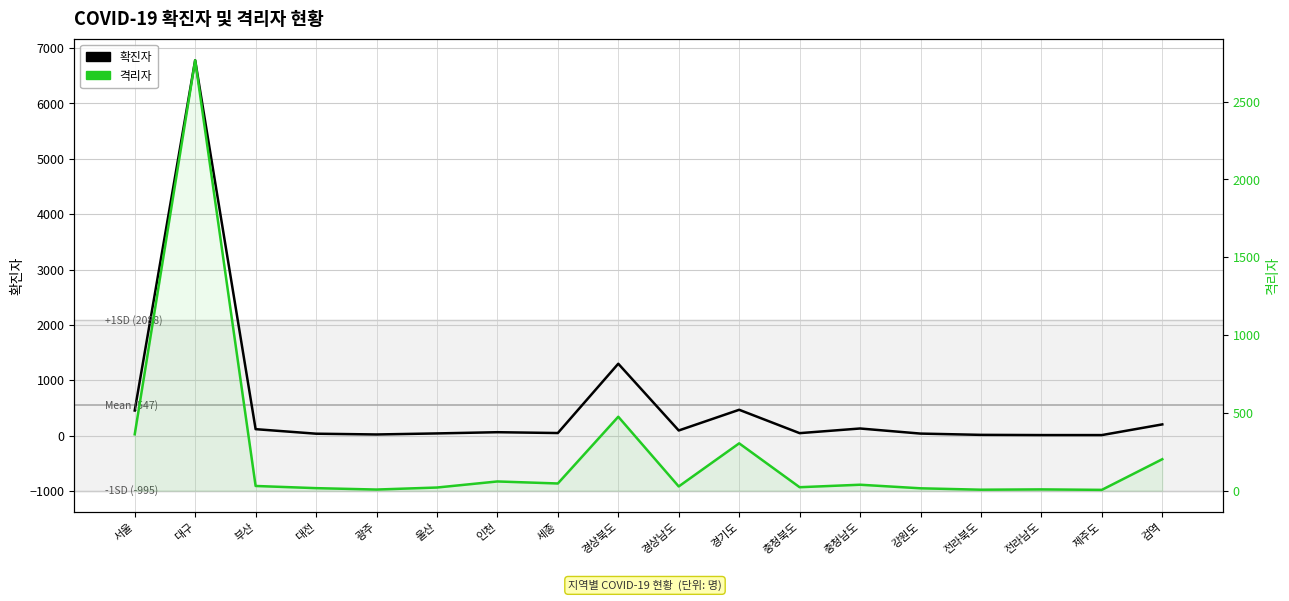

Which series changed the most between 전라남도 and 검역?

격리자